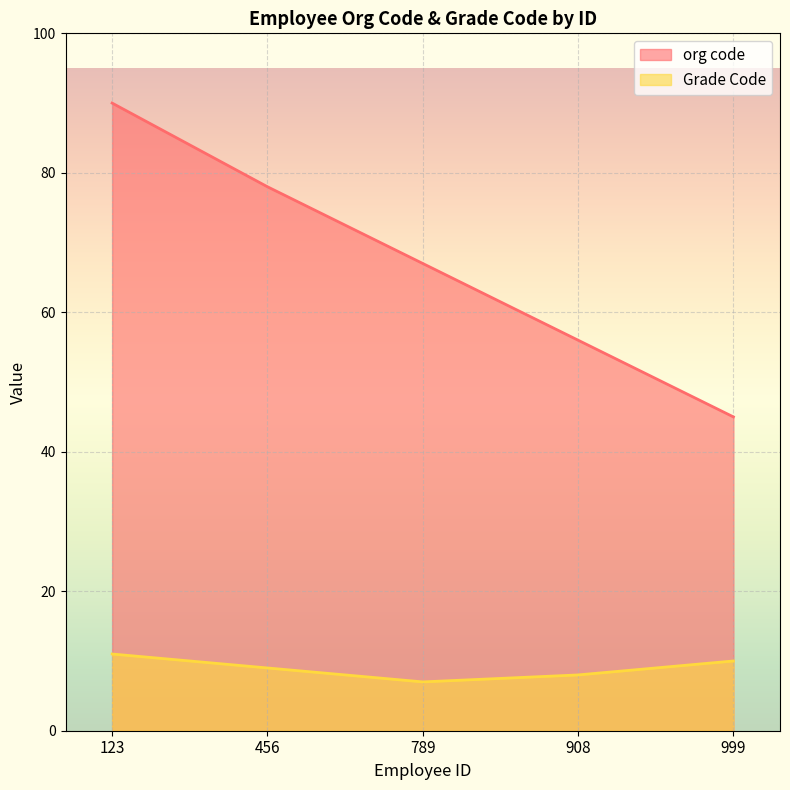

List the series in order of their peak value, lowest first.

Grade Code, org code